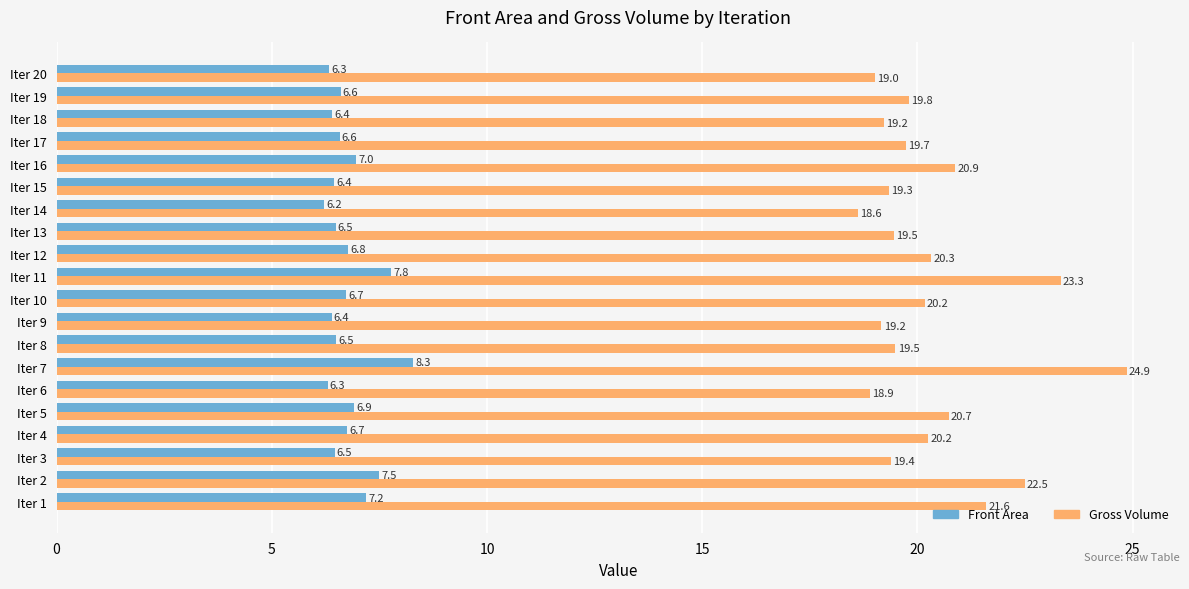

Count the number of data series in this chart.

2